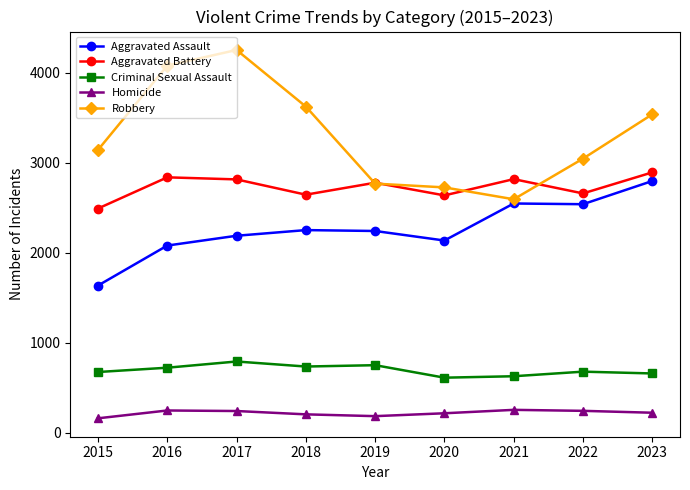

Which series has the largest total across all categories?

Robbery